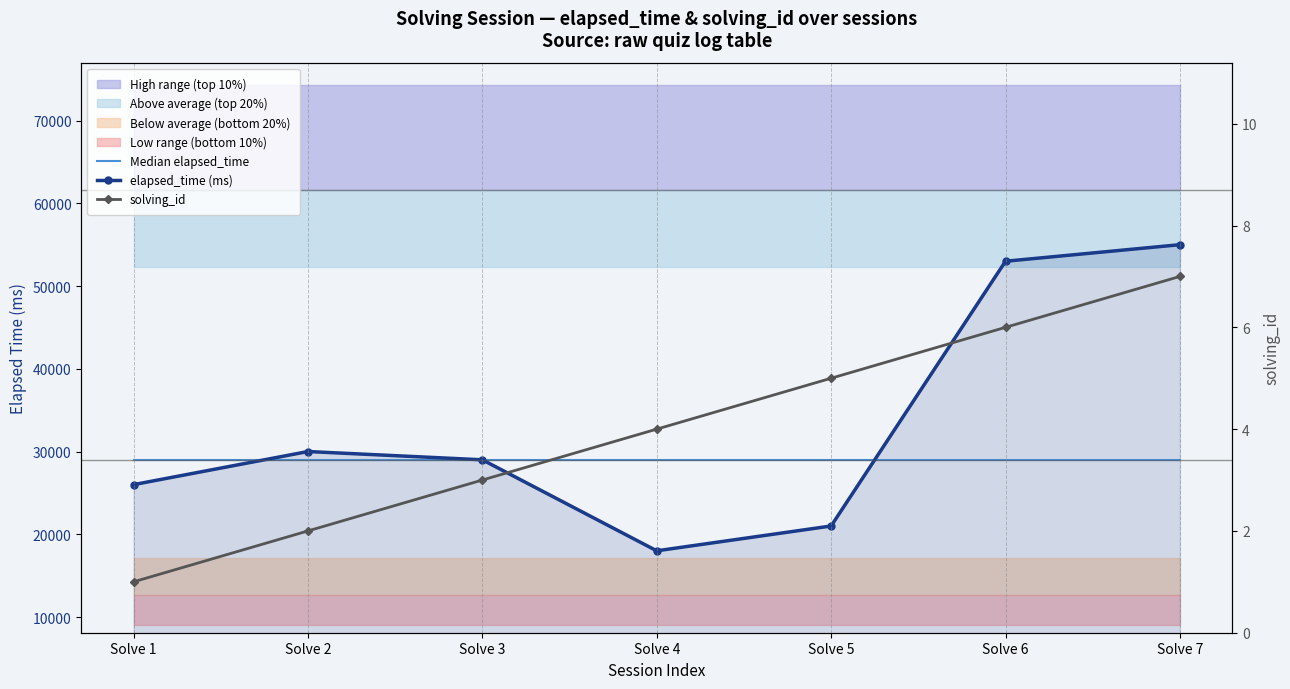

Reading left to right, transcribe all the data shown in this chart.

Median elapsed_time: Solve 1=29000	Solve 2=29000	Solve 3=29000	Solve 4=29000	Solve 5=29000	Solve 6=29000	Solve 7=29000
elapsed_time (ms): Solve 1=26000	Solve 2=30000	Solve 3=29000	Solve 4=18000	Solve 5=21000	Solve 6=53000	Solve 7=55000
solving_id: Solve 1=1	Solve 2=2	Solve 3=3	Solve 4=4	Solve 5=5	Solve 6=6	Solve 7=7